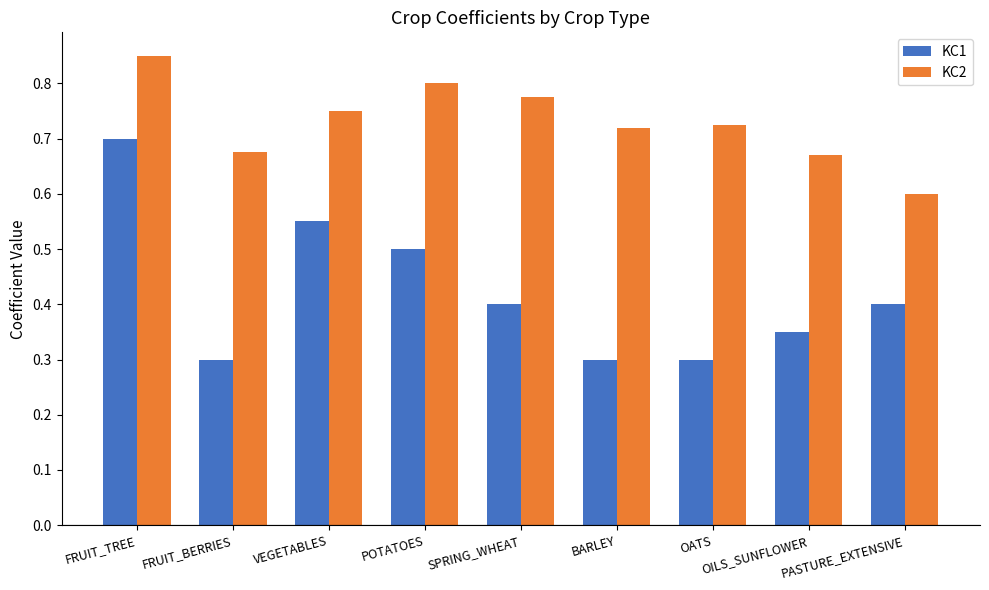

What is the spread (max minus min) of values at OATS?

0.4